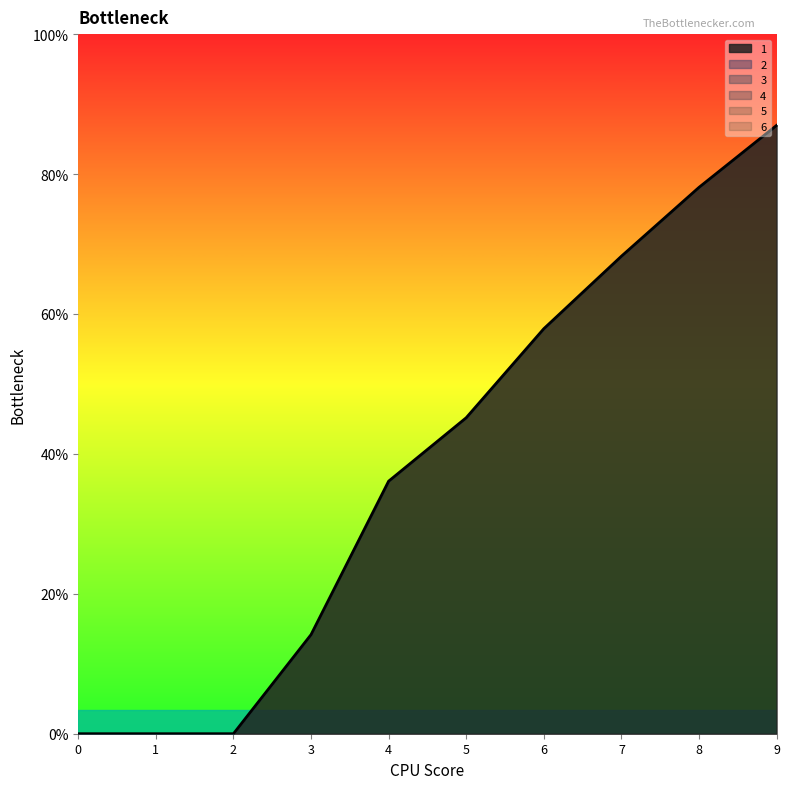

True or false: 2 and 1 intersect in this chart.

False